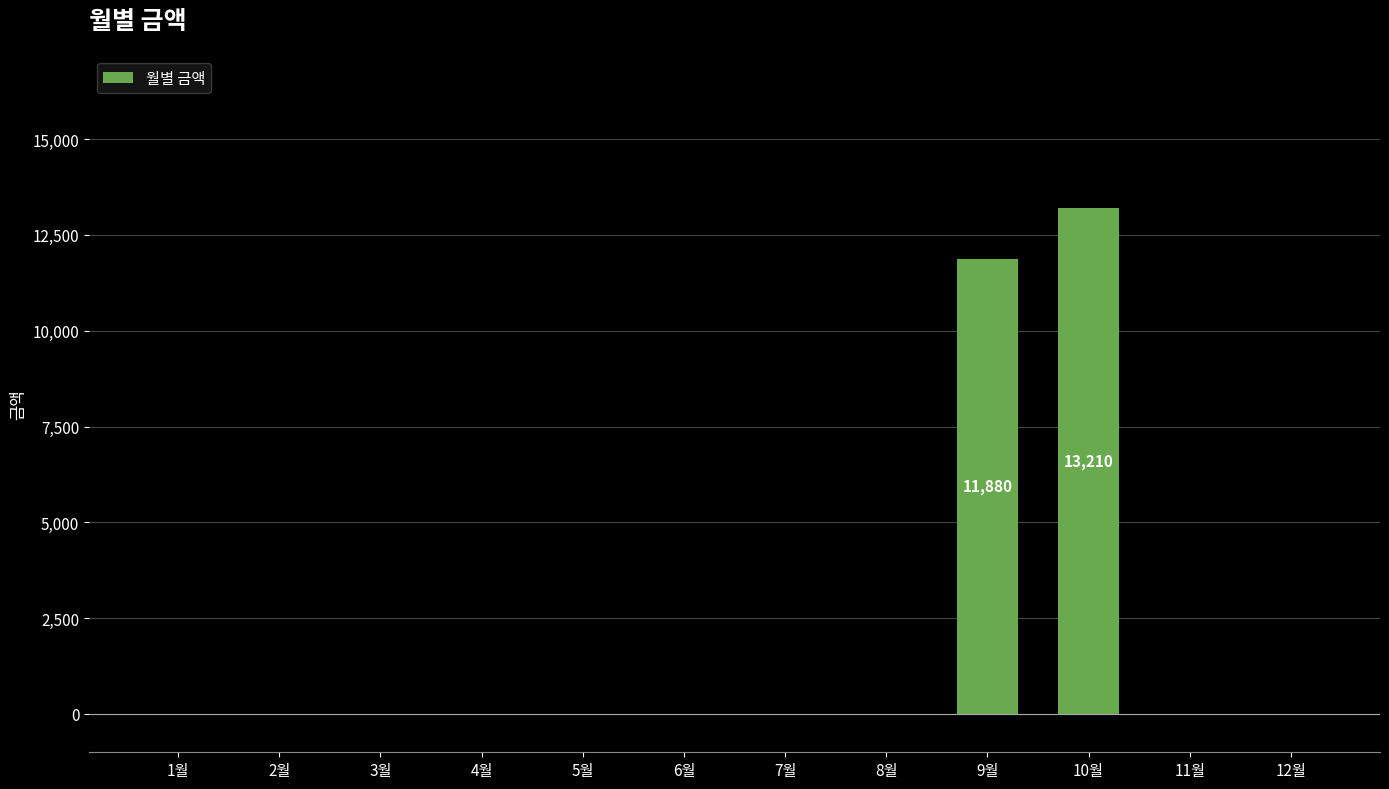

What is the change in value from 10월 to 12월?

-13210